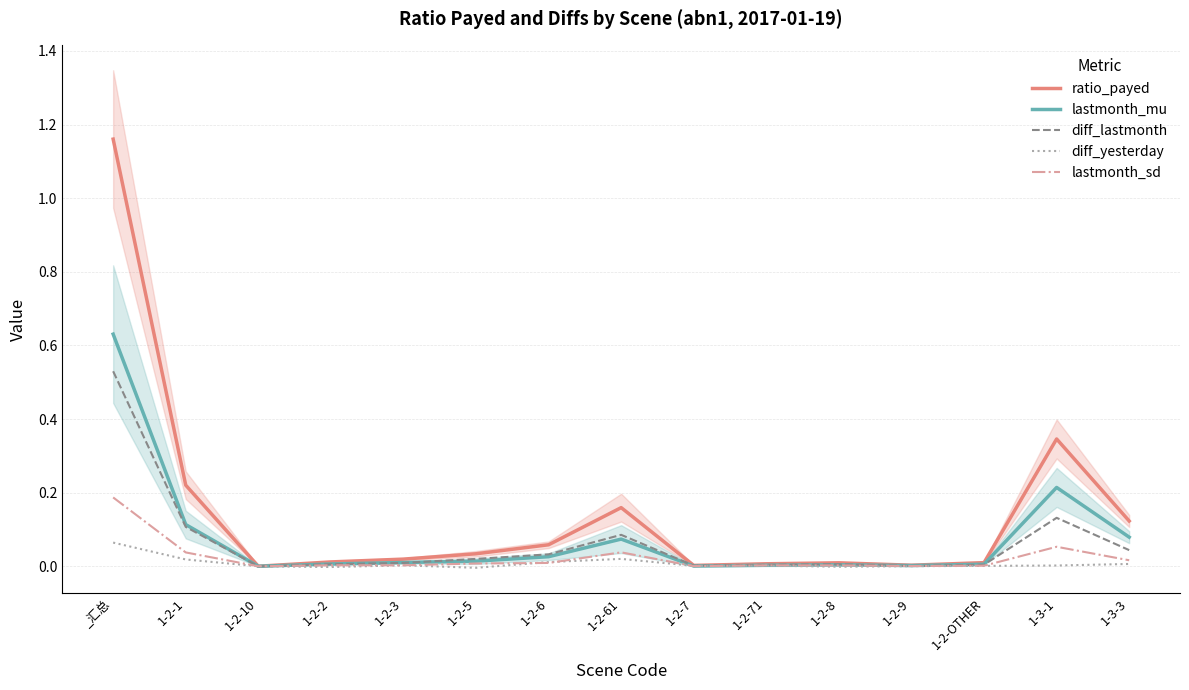

At which category is the sum across all series the highest?

_汇总